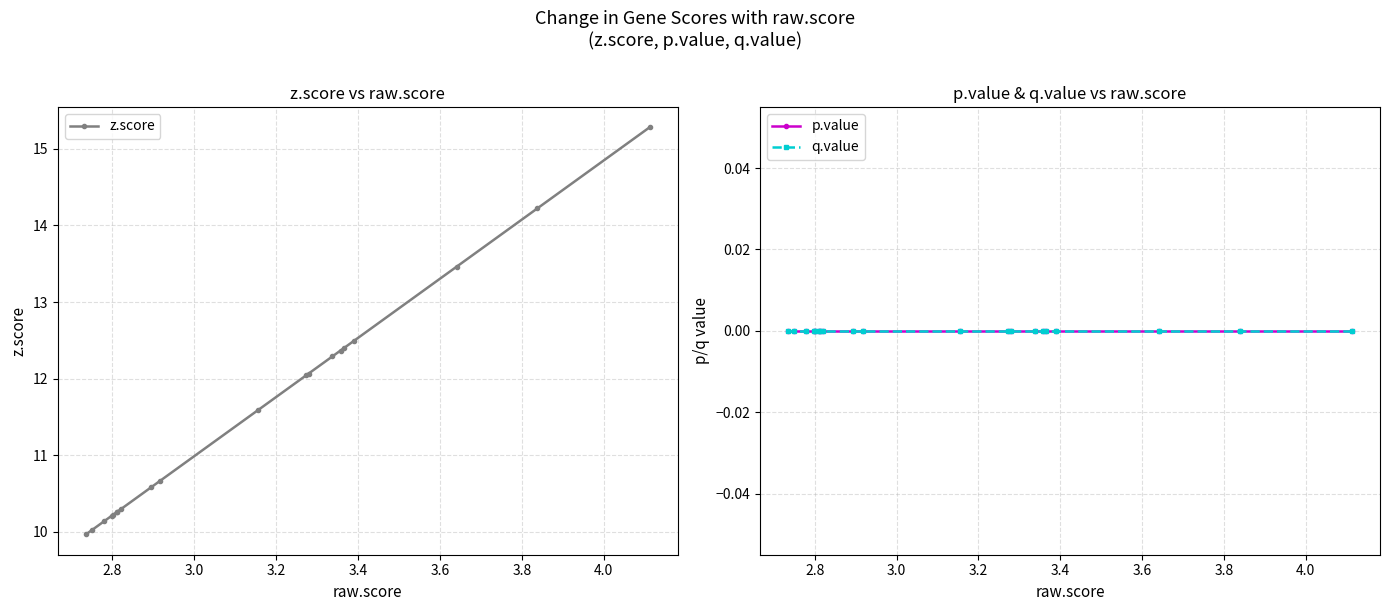

What is the value of the z.score point at the 5th from the left?

10.2